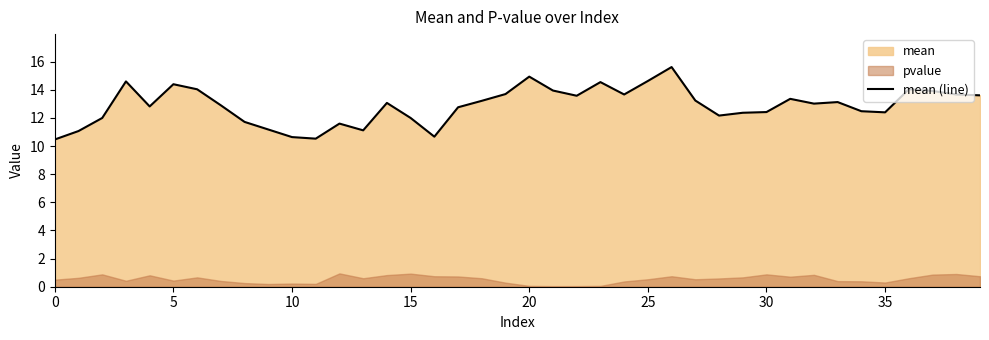

What is the maximum value for mean (line)?

15.6